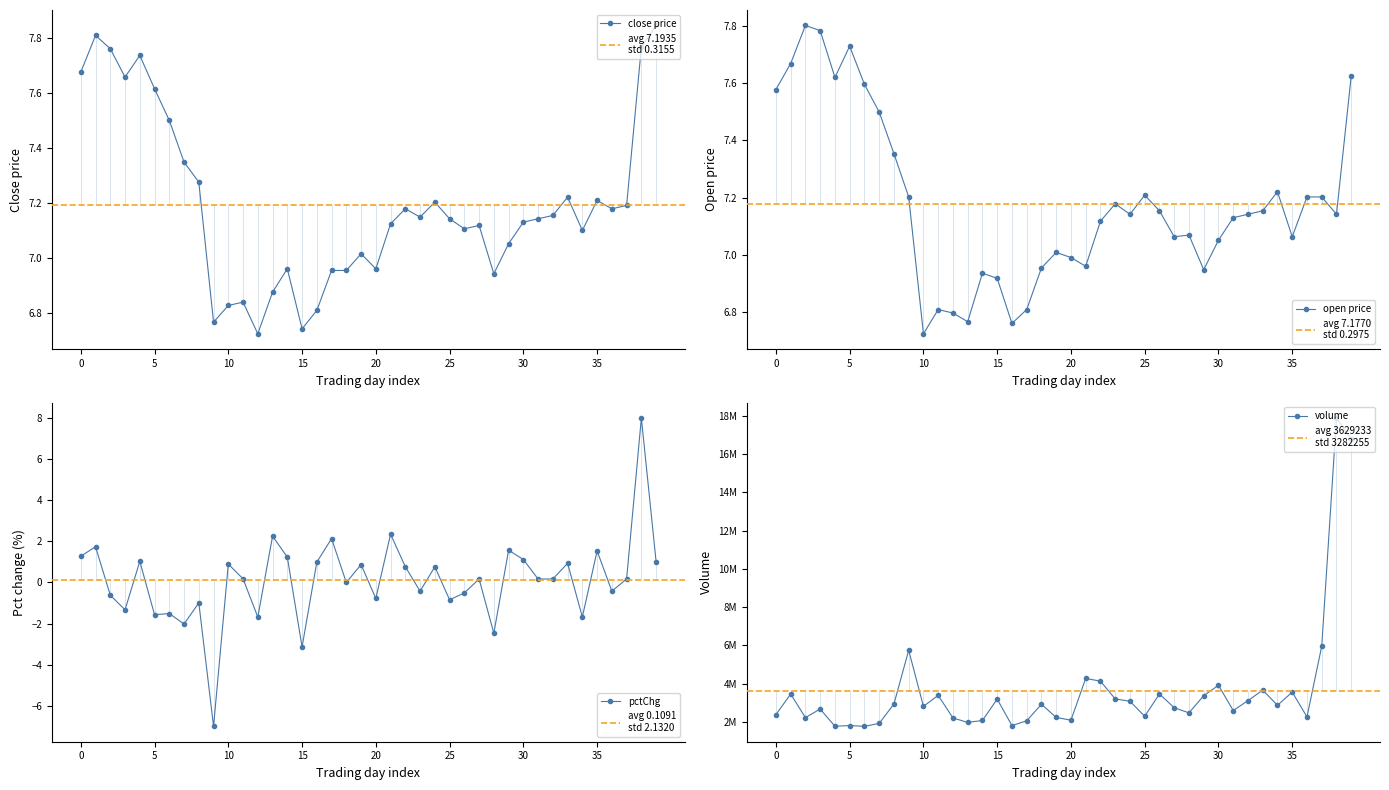

The close series shows 7.0 at 18. True or false?

True